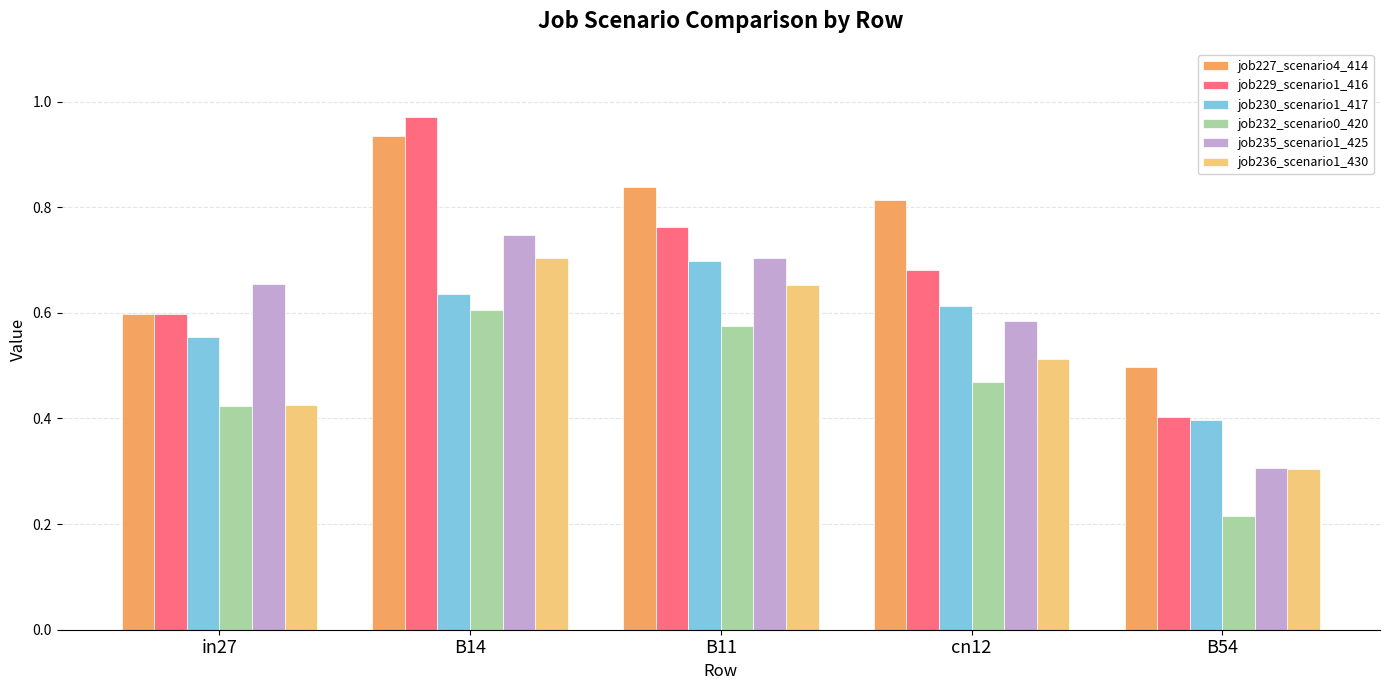

List the labels in order of job230_scenario1_417 value, smallest first.

B54, in27, cn12, B14, B11